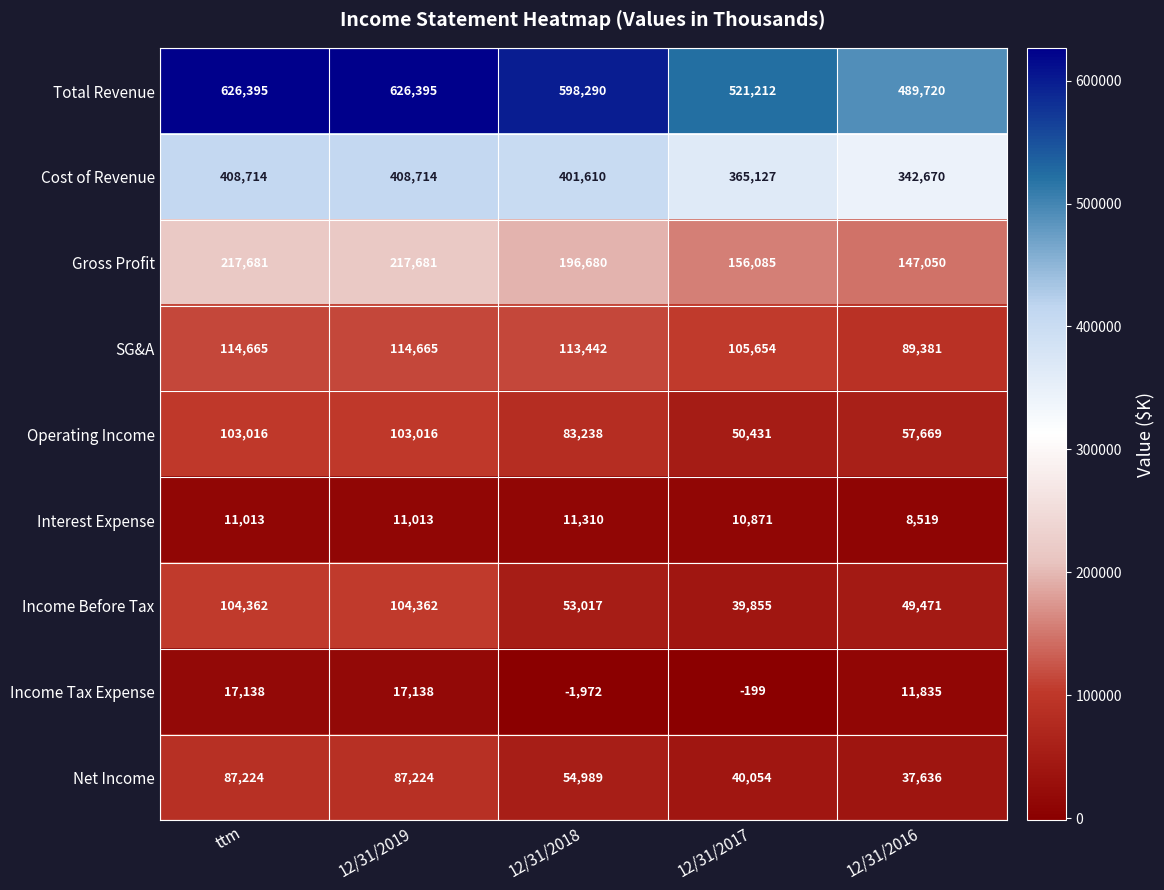

Which series has the largest total across all categories?

Total Revenue